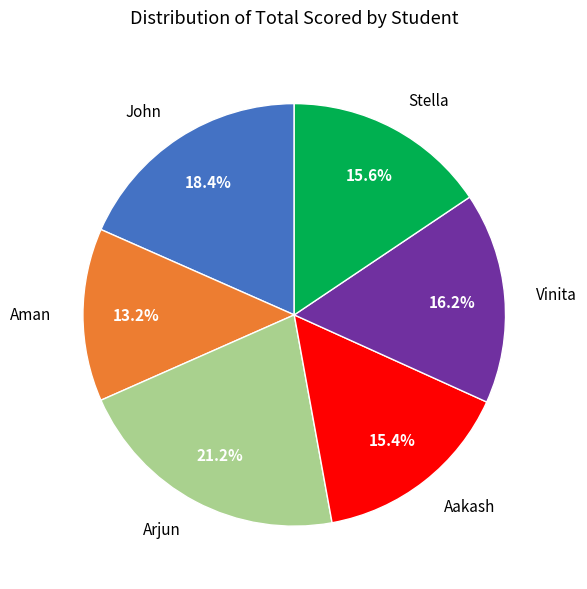

How much of the chart is everything except Aman?

86.8%